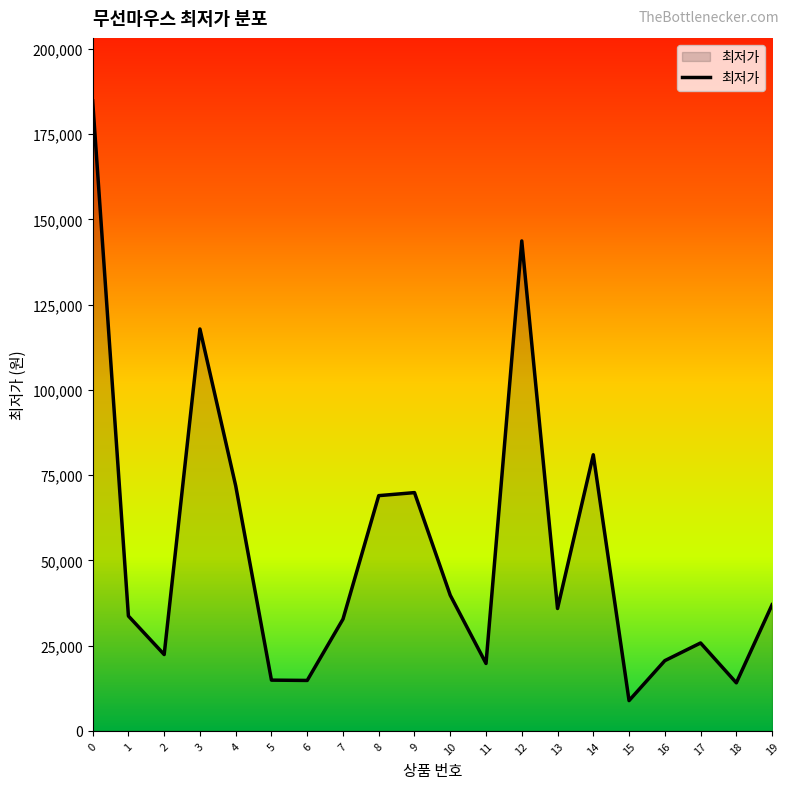

The value at 2 is 22400. True or false?

True